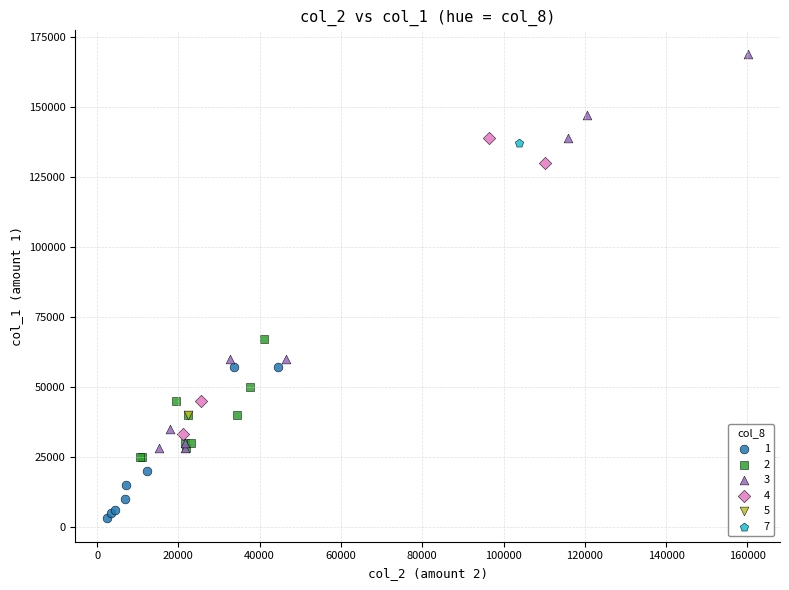

Which series reaches the maximum Y coordinate?

3